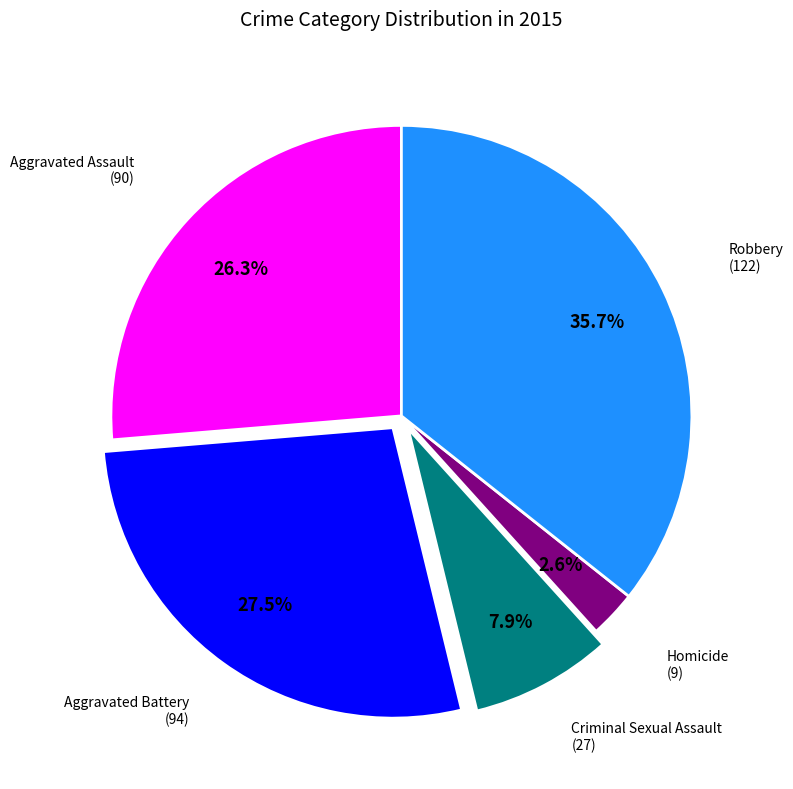

Does any single category account for the majority?

No